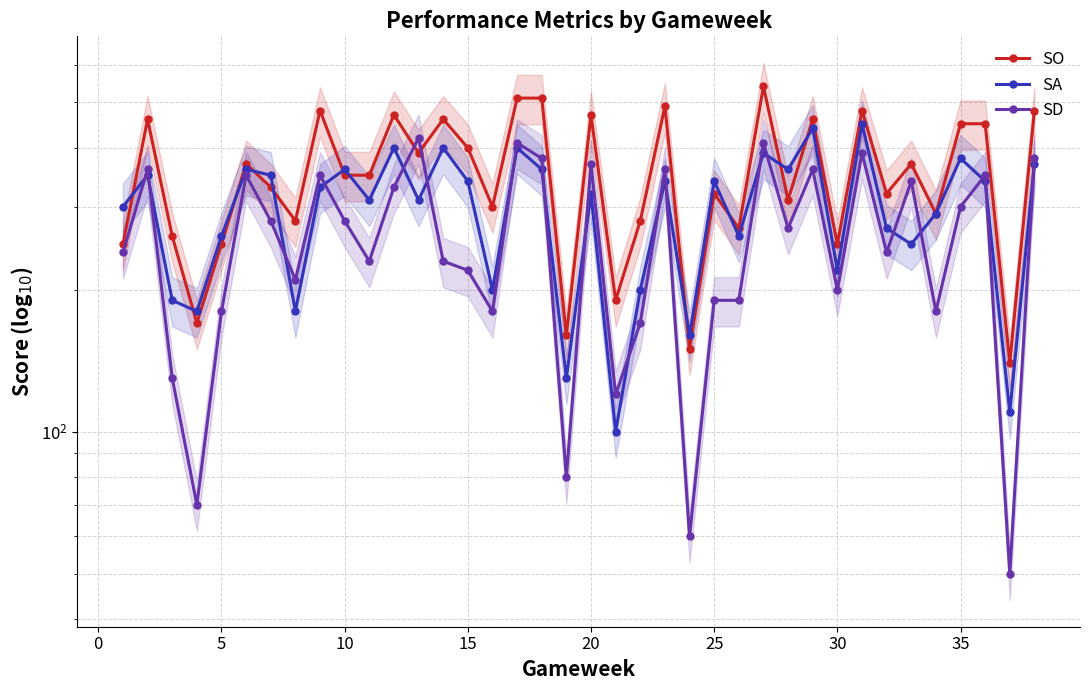

What is the average value of the SO series?

354